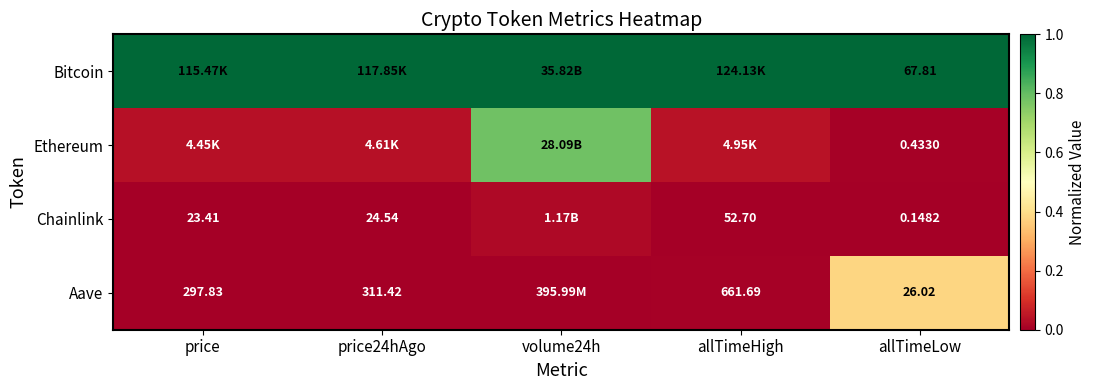

Is the value of Aave at allTimeLow greater than the value of Bitcoin at allTimeLow?

No